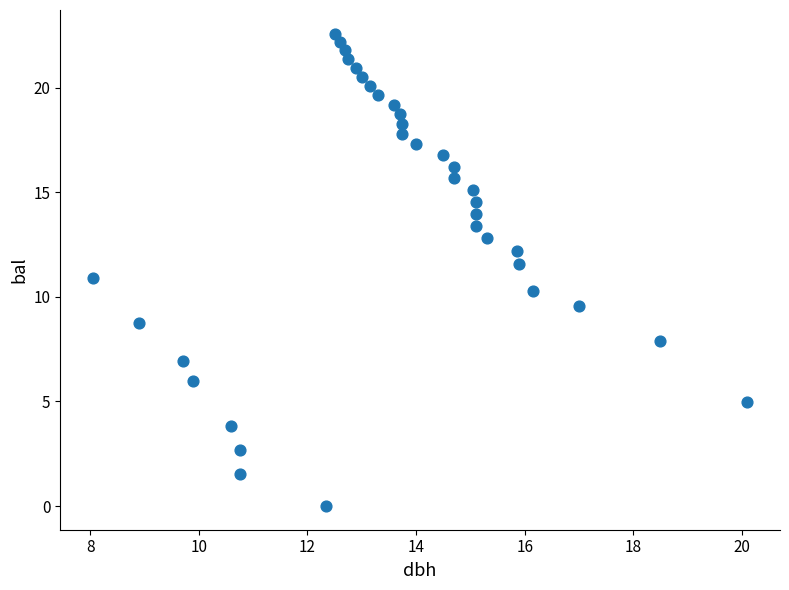

What is the range of X values (max minus min)?

12.1